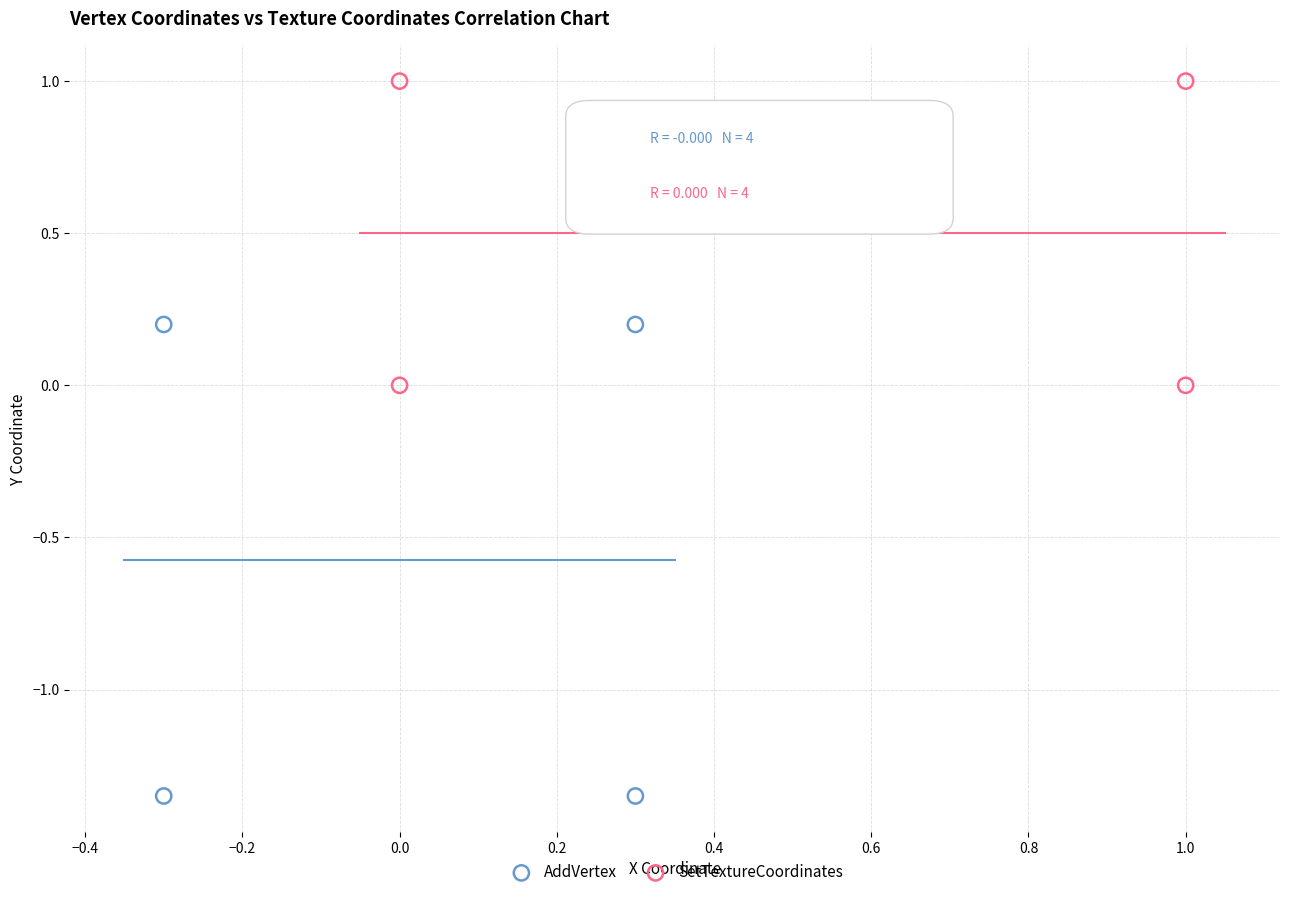

Which series reaches the minimum Y coordinate?

AddVertex